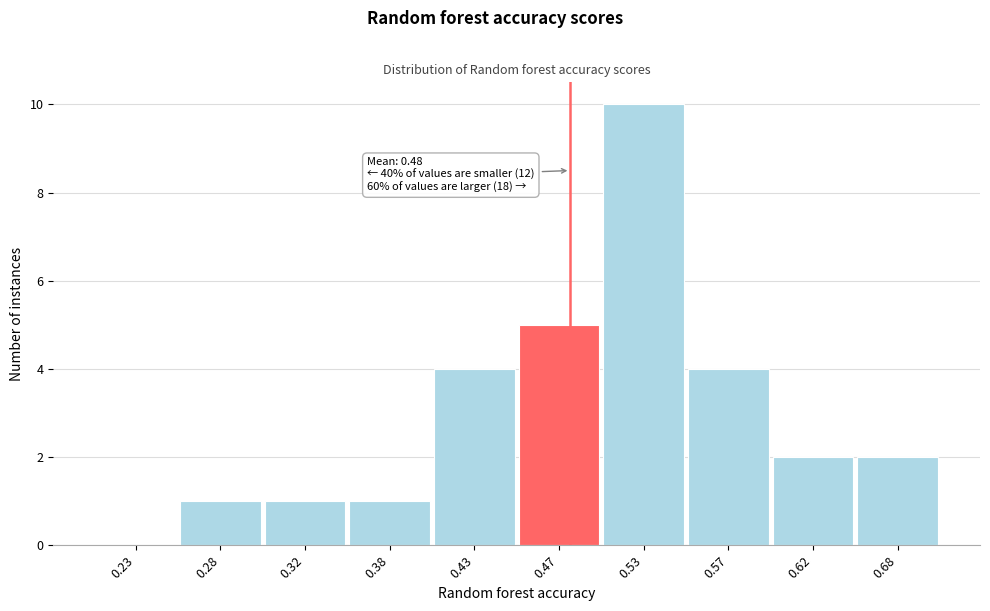

Which range on the x-axis has the tallest bar?

0.50 to 0.55